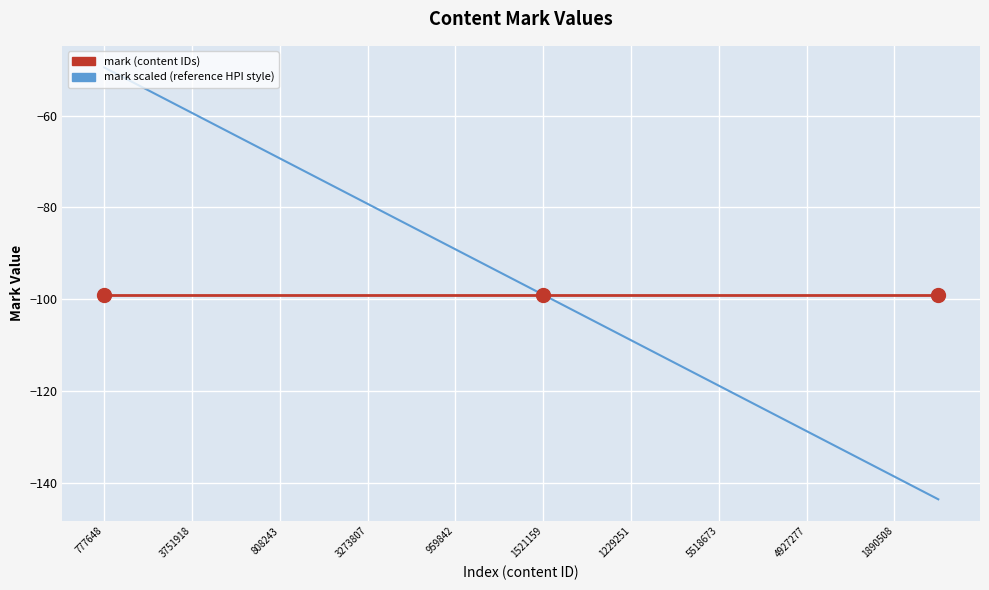

Rank the series by their maximum value, from highest to lowest.

mark scaled (reference HPI style), mark (content IDs)